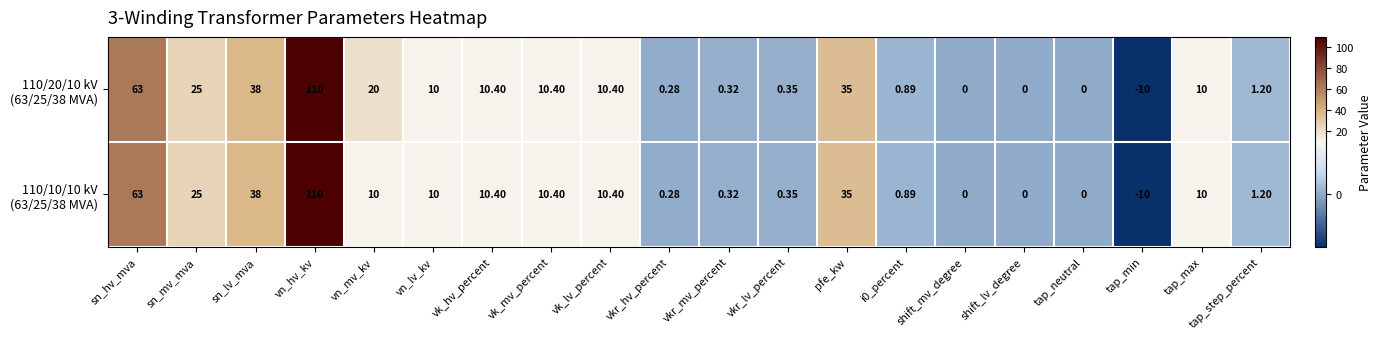

How many distinct data groups are displayed?

2